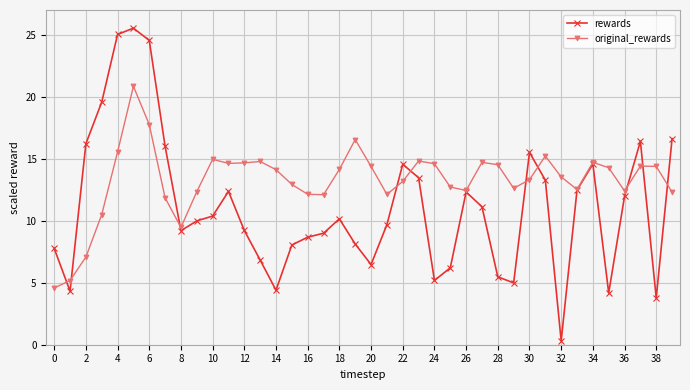

Which series has the largest range (max minus min)?

rewards